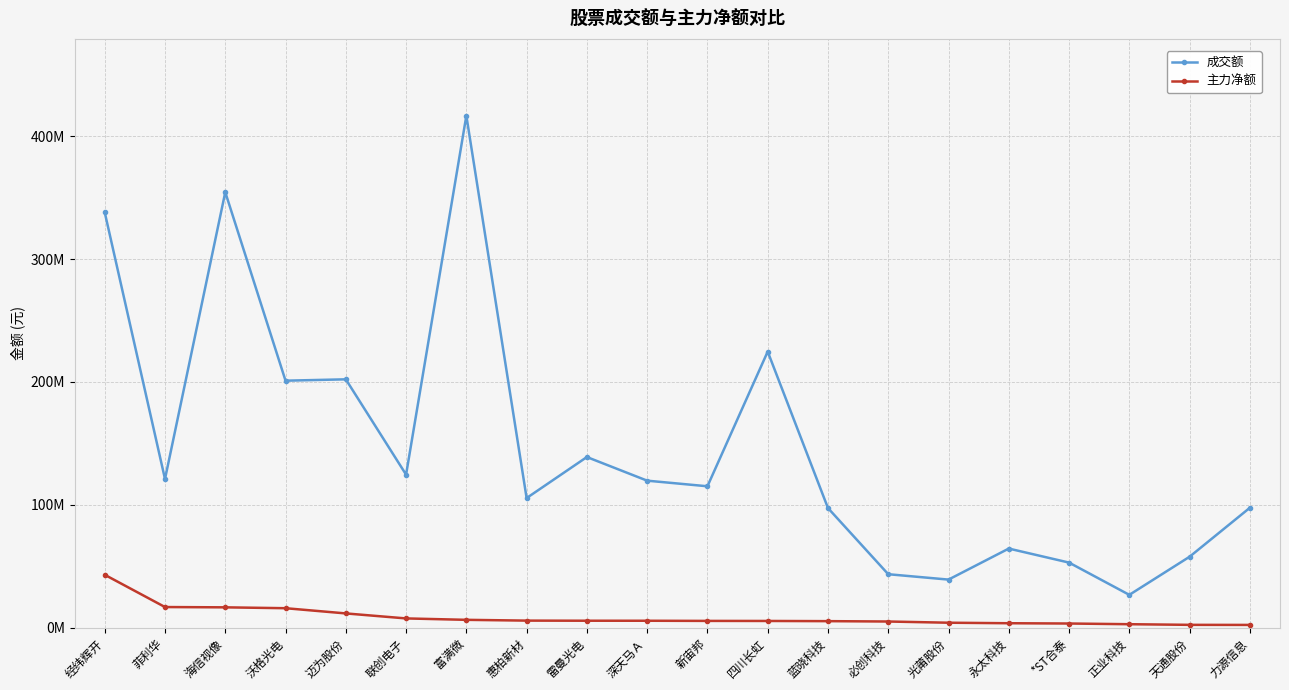

At which category does the chart reach its minimum across all series?

力源信息